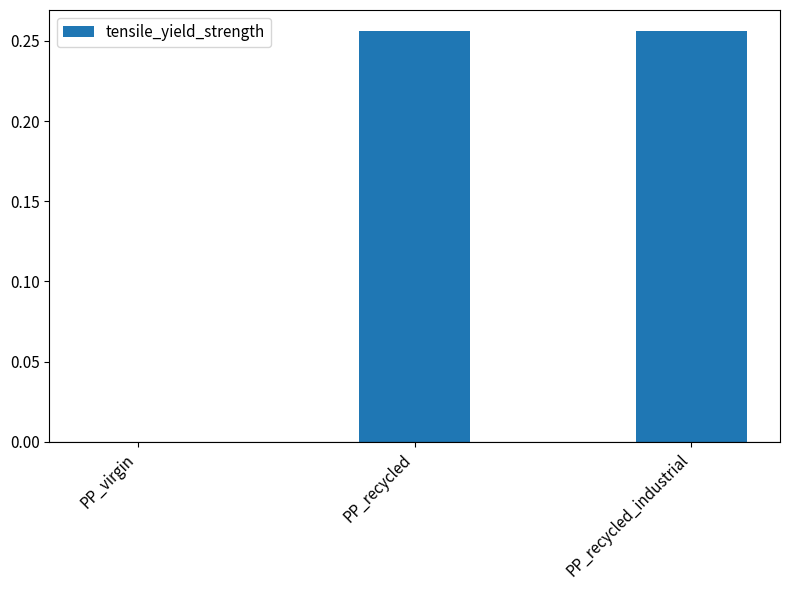

What is the change in value from PP_virgin to PP_recycled_industrial?

+0.3